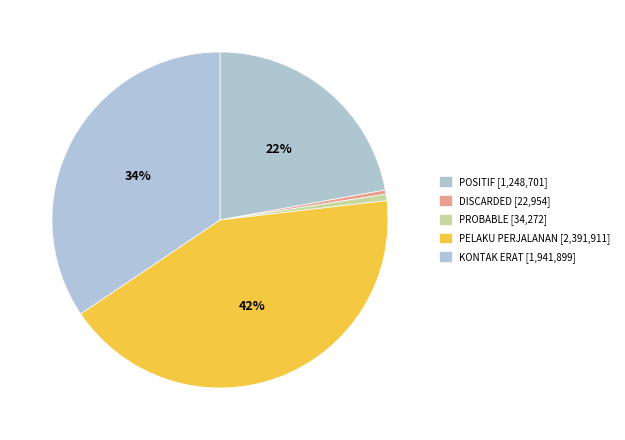

Count the number of slices in the pie.

5